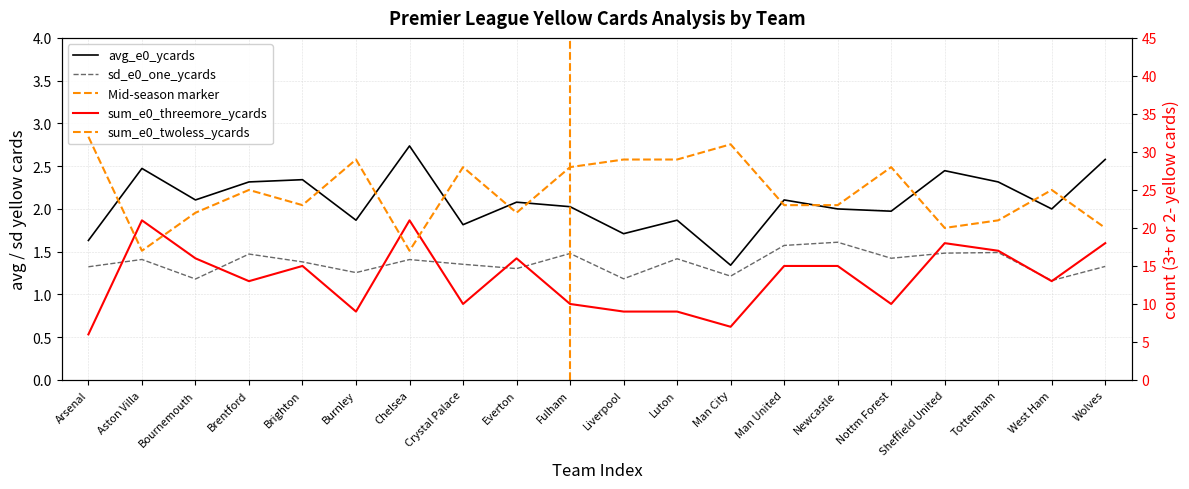

What is the minimum value for sd_e0_one_ycards?

1.2